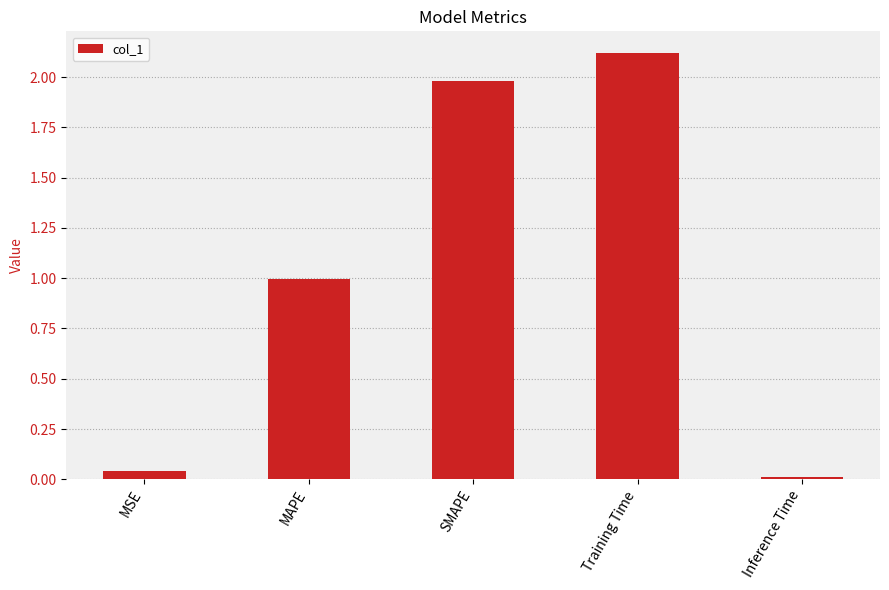

What is the approximate value at Training Time?

2.1